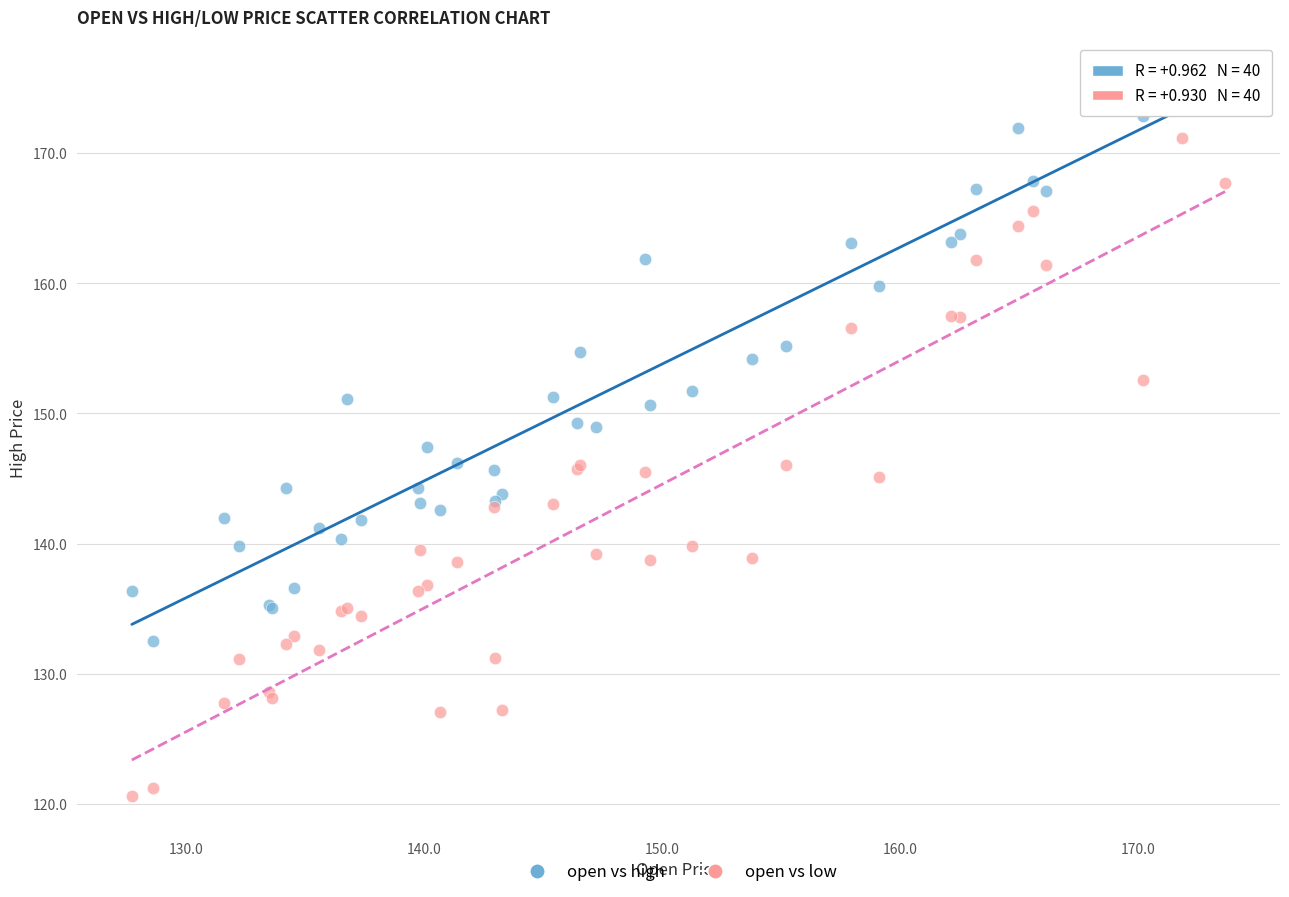

Which series reaches the minimum Y coordinate?

open vs low